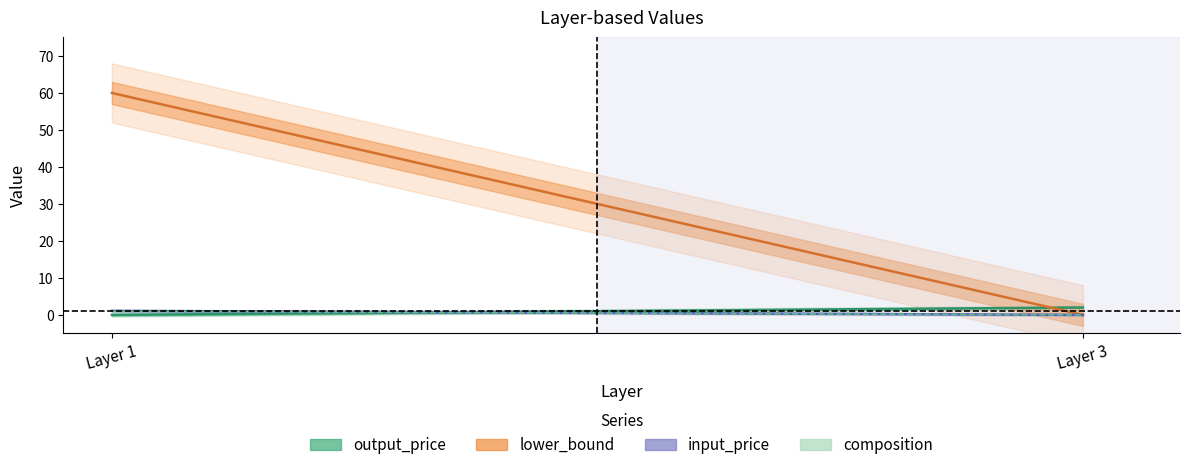

Where is lower_bound nearest to the value 50?

1